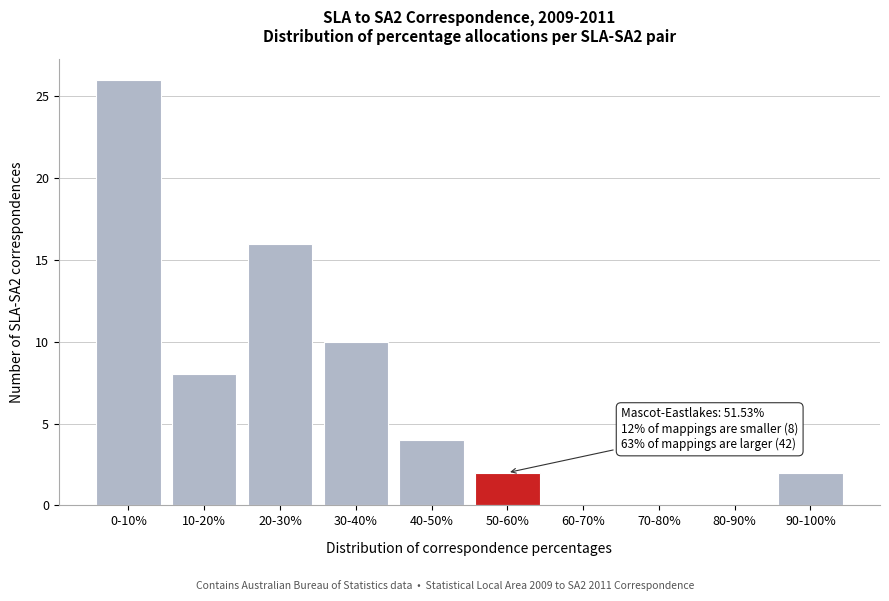

Reading left to right, transcribe all the data shown in this chart.

0-10%=26	10-20%=8	20-30%=16	30-40%=10	40-50%=4	50-60%=2	60-70%=0	70-80%=0	80-90%=0	90-100%=2